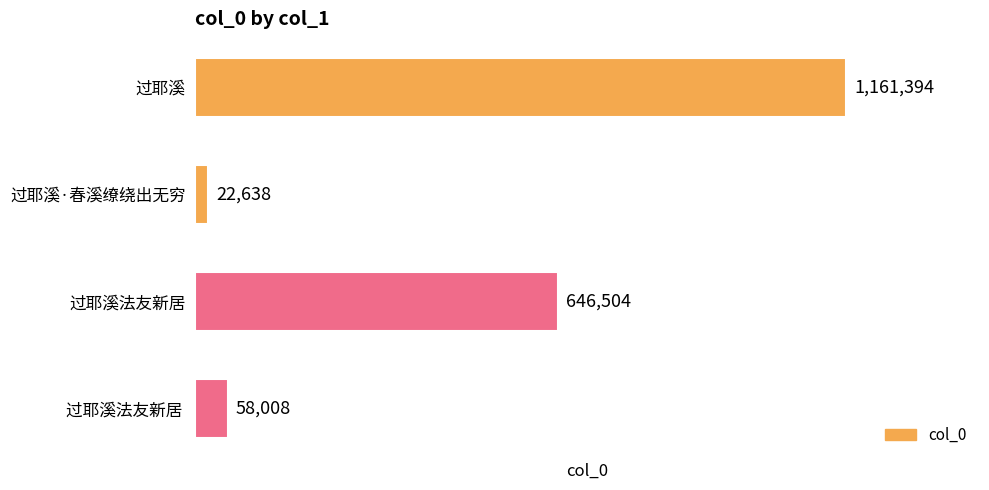

True or false: the data shows 22638 at 过耶溪·春溪缭绕出无穷.

True